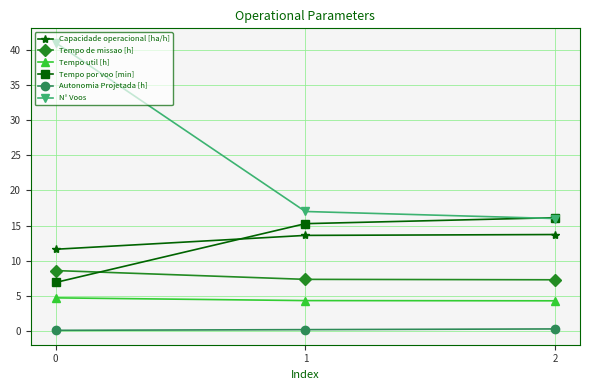

At how many categories does at least one series exceed 37?

1